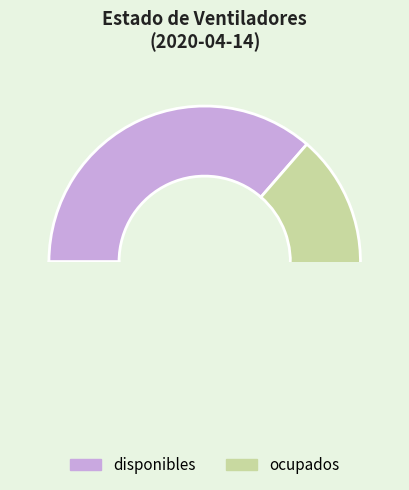

Combined, what portion of the pie is disponibles and ocupados?

100.0%